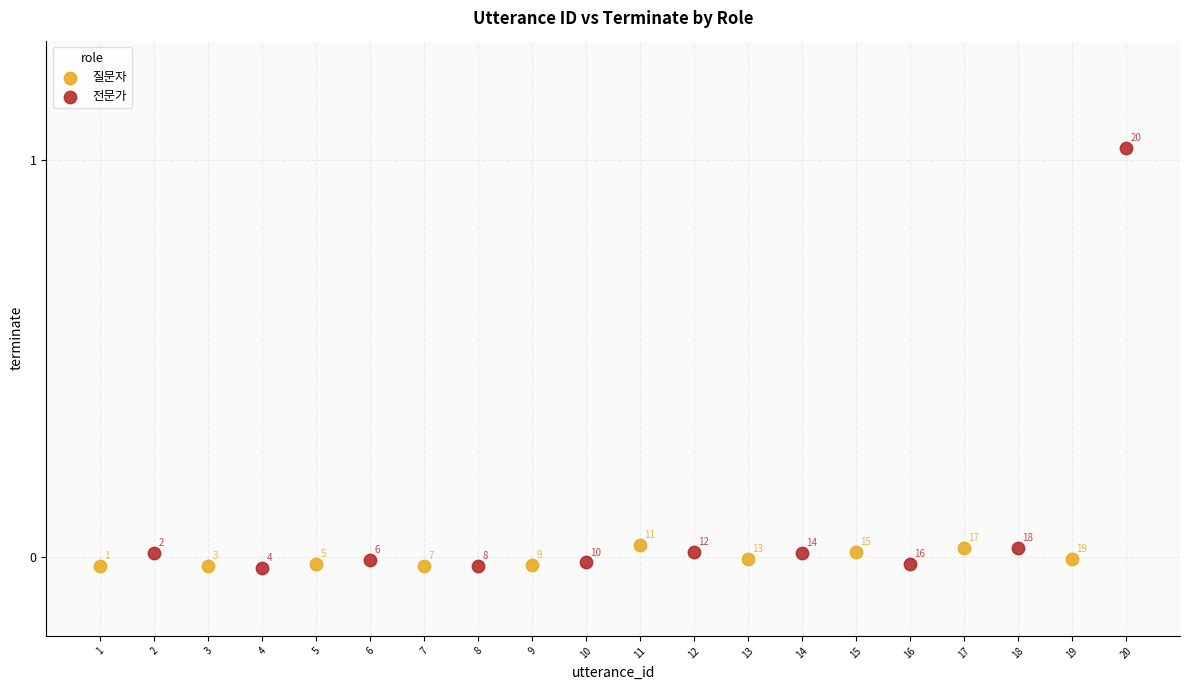

Which series reaches the minimum Y coordinate?

전문가